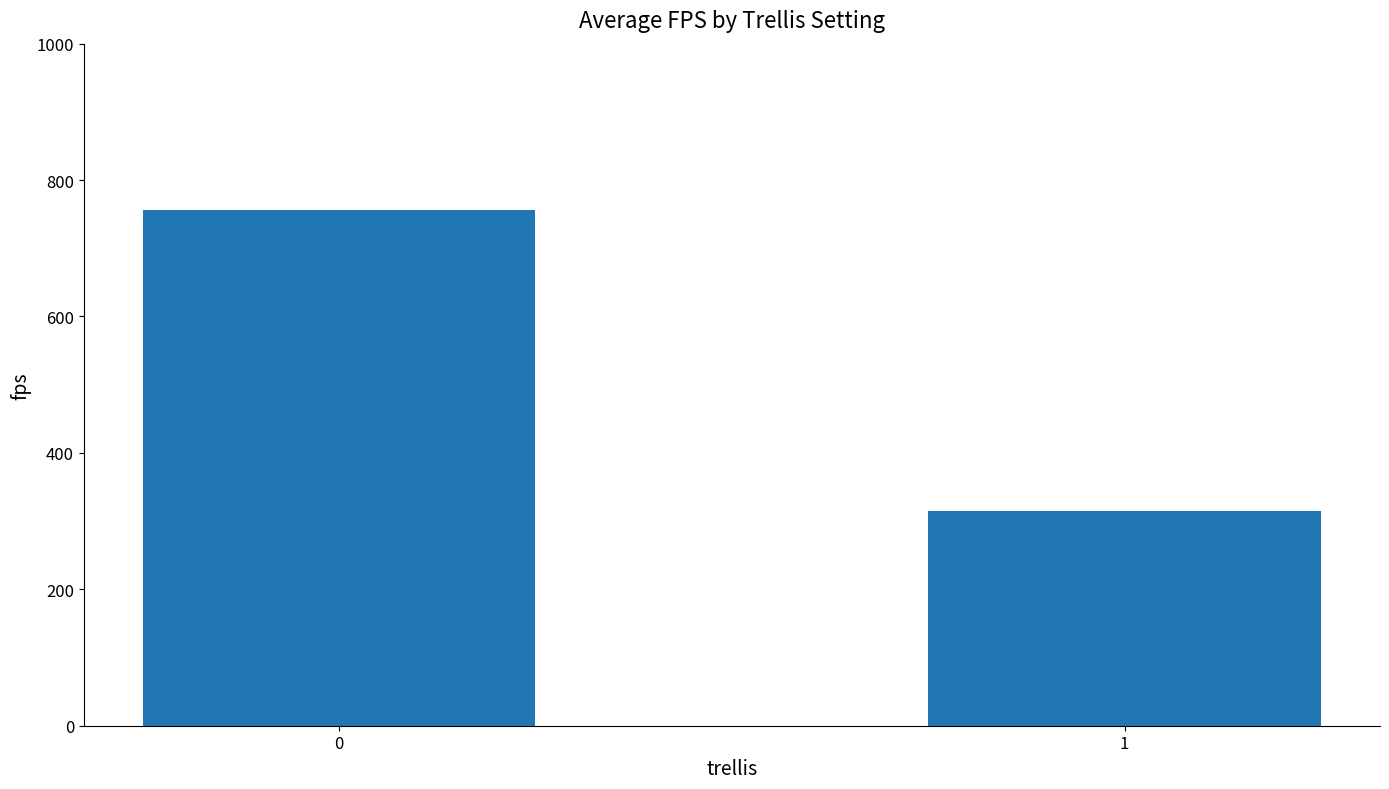

Where is the data nearest to the value 535?

1